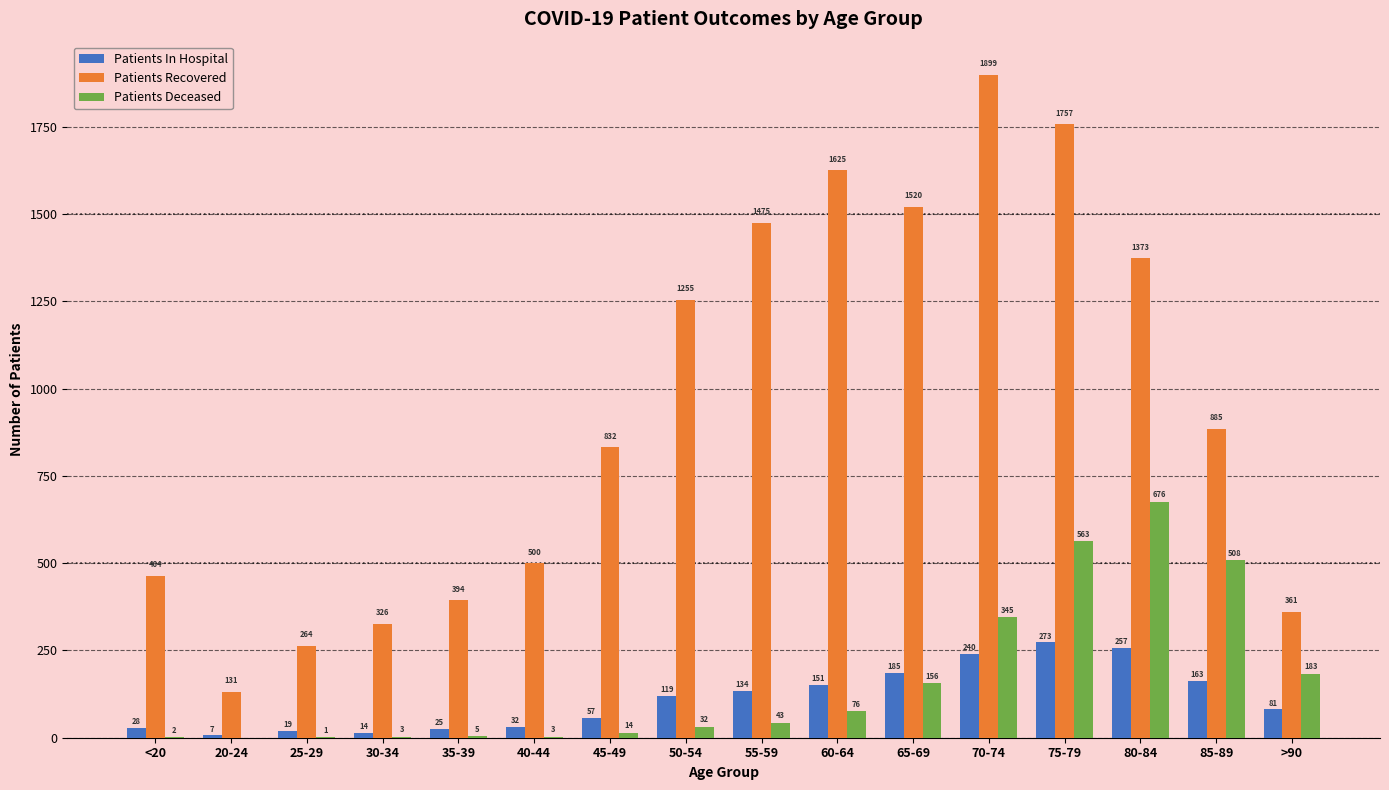

Reading left to right, list all the values displayed in this chart.

Patients In Hospital: 28	7	19	14	25	32	57	119	134	151	185	240	273	257	163	81
Patients Recovered: 464	131	264	326	394	500	832	1255	1475	1625	1520	1899	1757	1373	885	361
Patients Deceased: 2	0	1	3	5	3	14	32	43	76	156	345	563	676	508	183